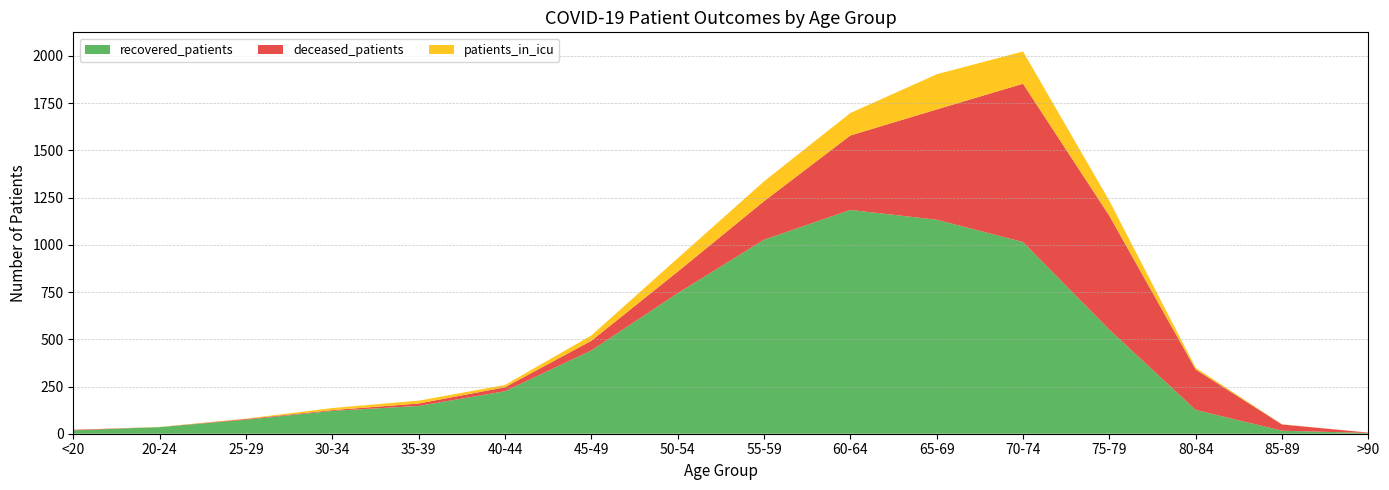

Reading right to left, extract all data points from this chart.

recovered_patients: >90=4	85-89=16	80-84=126	75-79=551	70-74=1015	65-69=1133	60-64=1185	55-59=1027	50-54=744	45-49=441	40-44=225	35-39=147	30-34=121	25-29=74	20-24=35	<20=18
deceased_patients: >90=2	85-89=33	80-84=214	75-79=603	70-74=838	65-69=584	60-64=394	55-59=204	50-54=114	45-49=51	40-44=21	35-39=13	30-34=4	25-29=4	20-24=0	<20=3
patients_in_icu: >90=0	85-89=1	80-84=9	75-79=79	70-74=171	65-69=186	60-64=119	55-59=105	50-54=71	45-49=28	40-44=12	35-39=15	30-34=11	25-29=2	20-24=1	<20=0